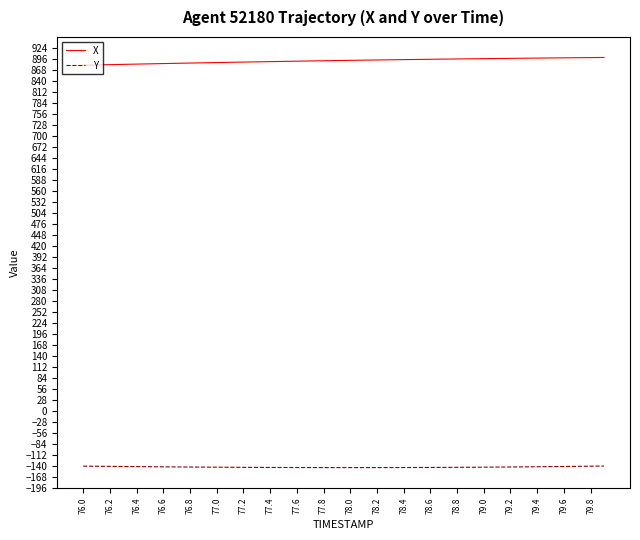

What is the average value of the Y series?

-142.7